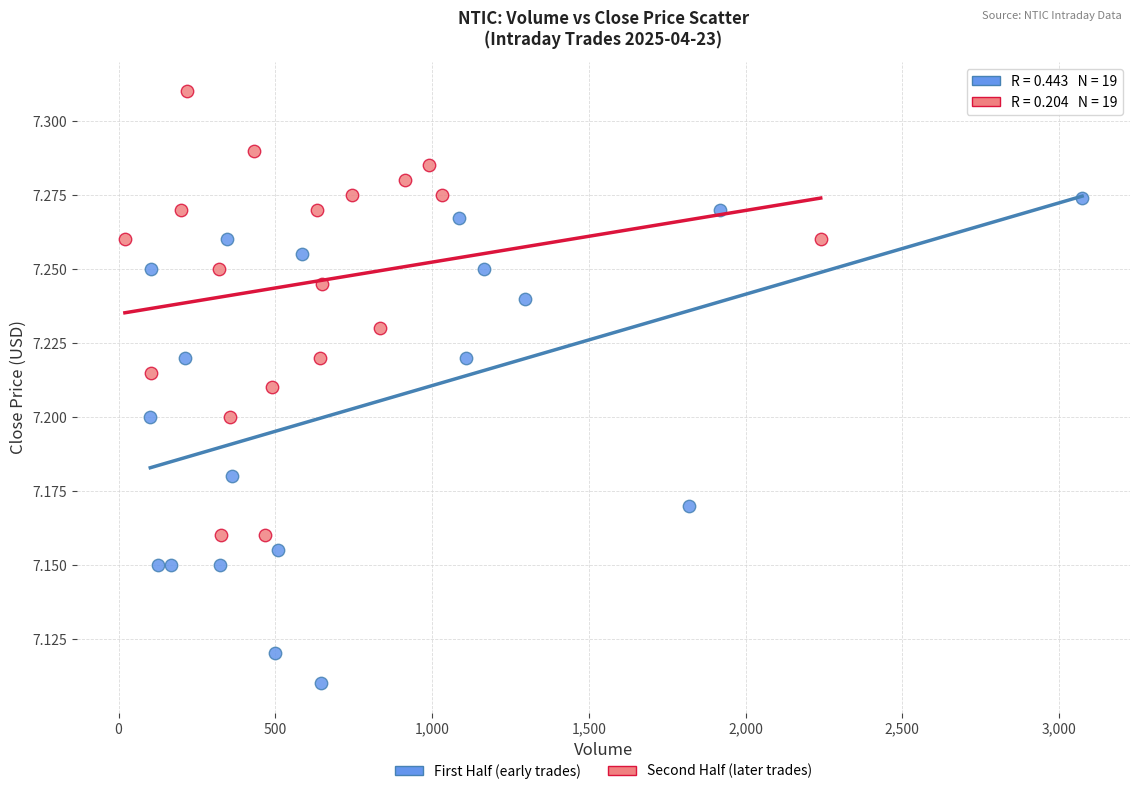

What are all the series names shown in the legend?

First Half (early trades), Second Half (later trades)